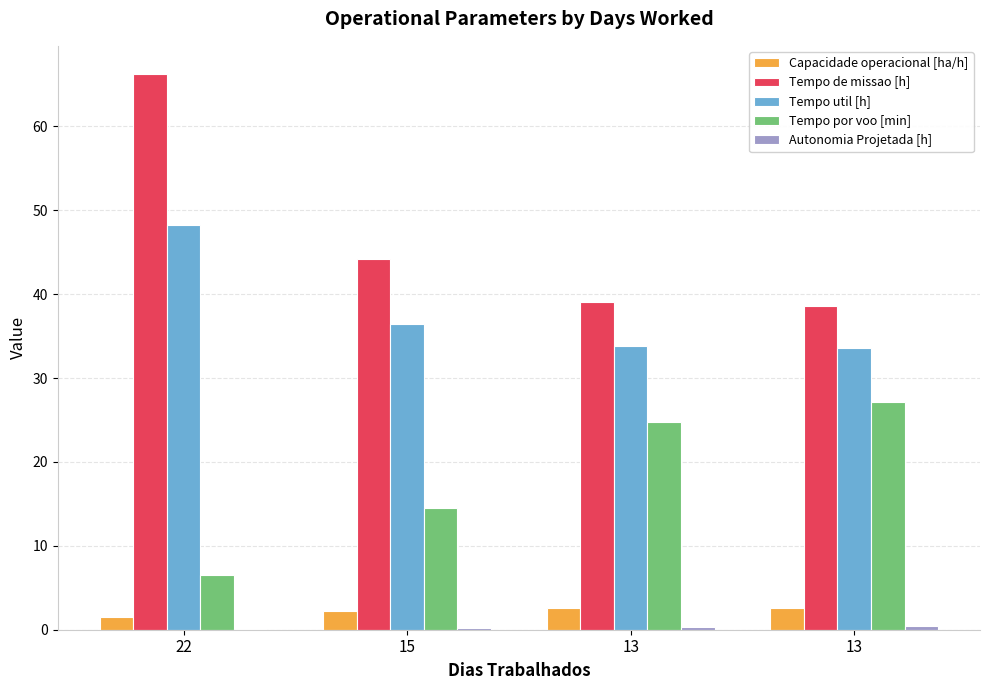

Which series changed the most between 13 and 13?

Tempo por voo [min]